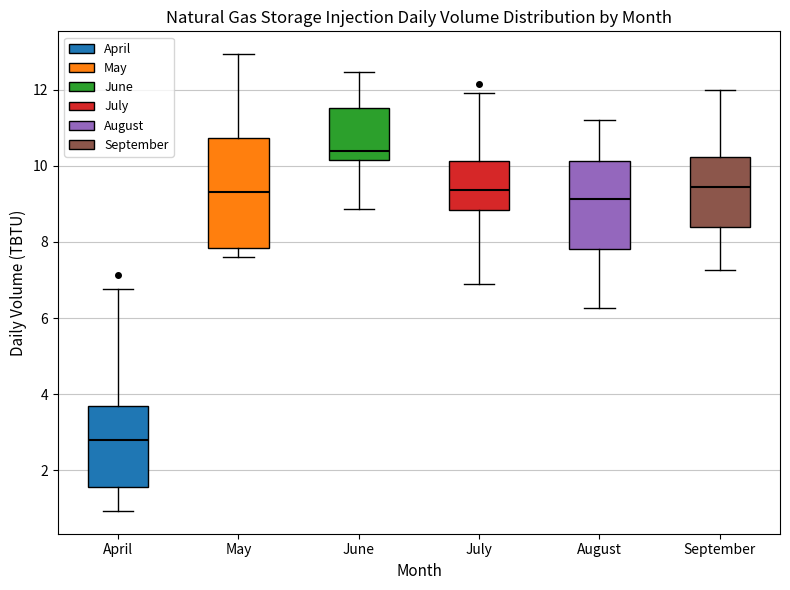

Reading left to right, read every box against the y-axis: the position of its median line, the range the box covers, and the ends of its whiskers. The values are not printed on the chart, so give them approximately, as read against the axis.

April: median 2.8, box 1.6 to 3.6, whiskers 1.0 to 6.8
May: median 9.4, box 7.8 to 10.8, whiskers 7.6 to 13.0
June: median 10.4, box 10.2 to 11.6, whiskers 8.8 to 12.4
July: median 9.4, box 8.8 to 10.2, whiskers 7.0 to 12.0
August: median 9.2, box 7.8 to 10.2, whiskers 6.2 to 11.2
September: median 9.4, box 8.4 to 10.2, whiskers 7.2 to 12.0